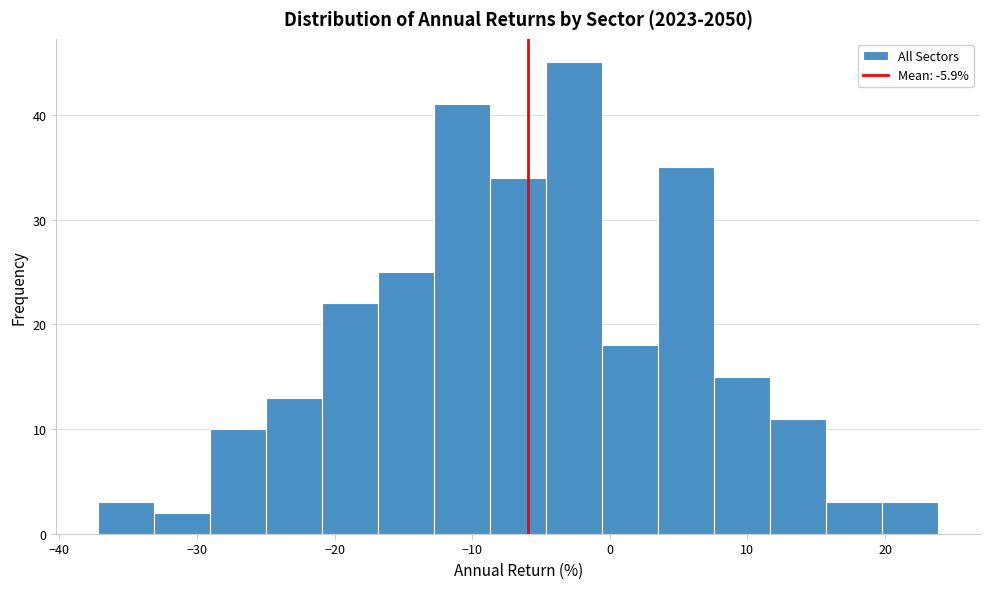

Over which range of the x-axis is the bar tallest?

-5 to -1